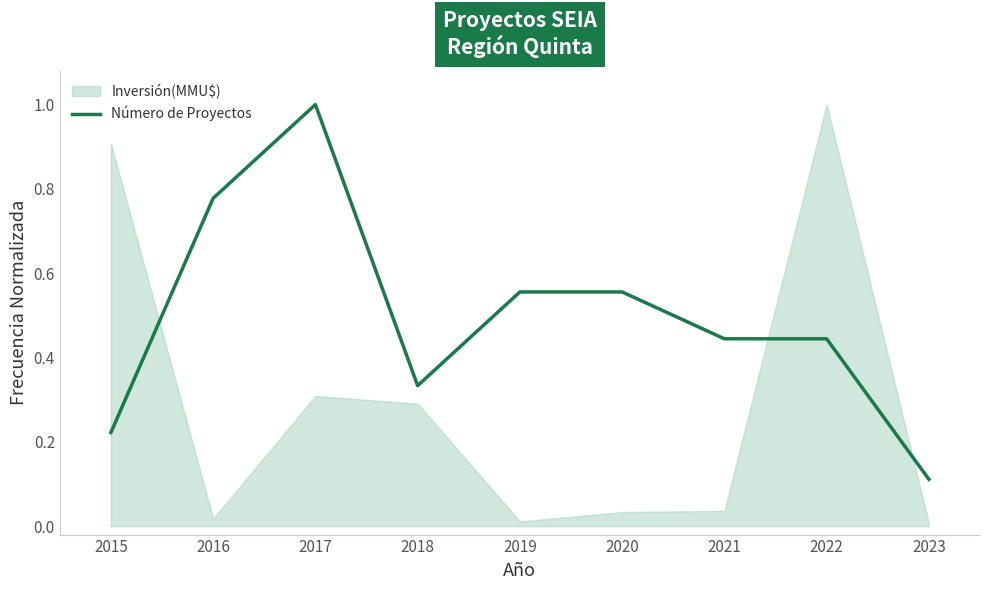

Where is the first local maximum?

2016